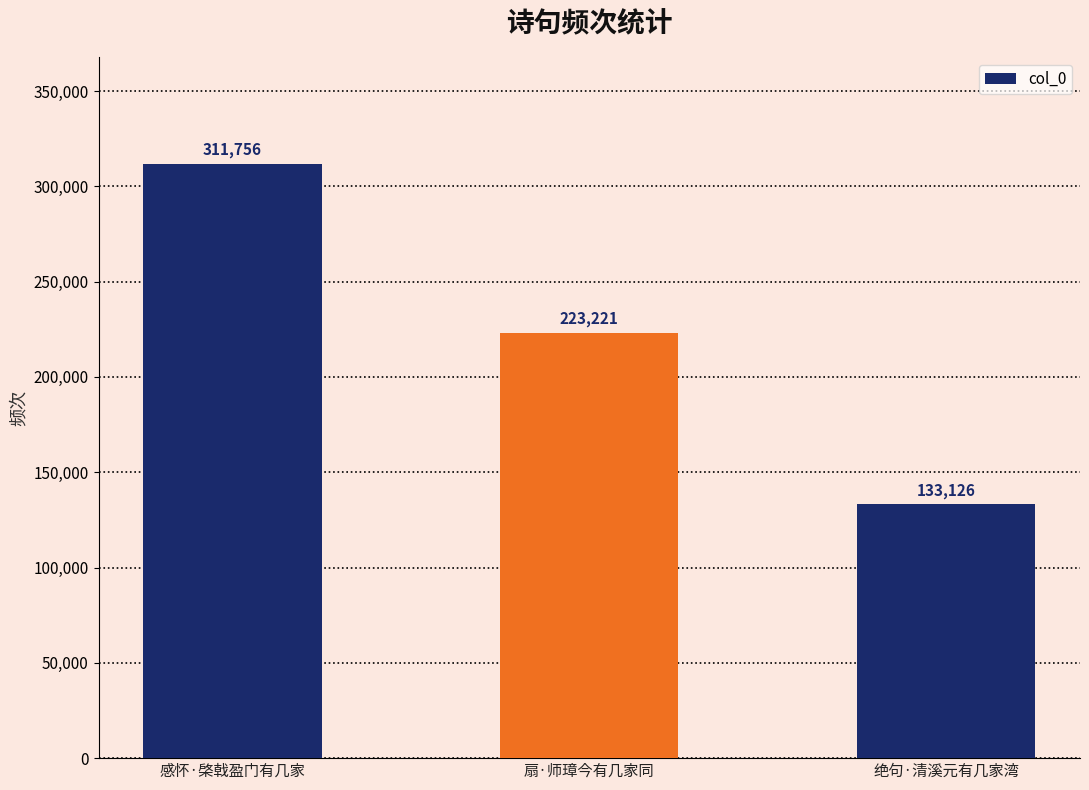

Are the bars horizontal?

No